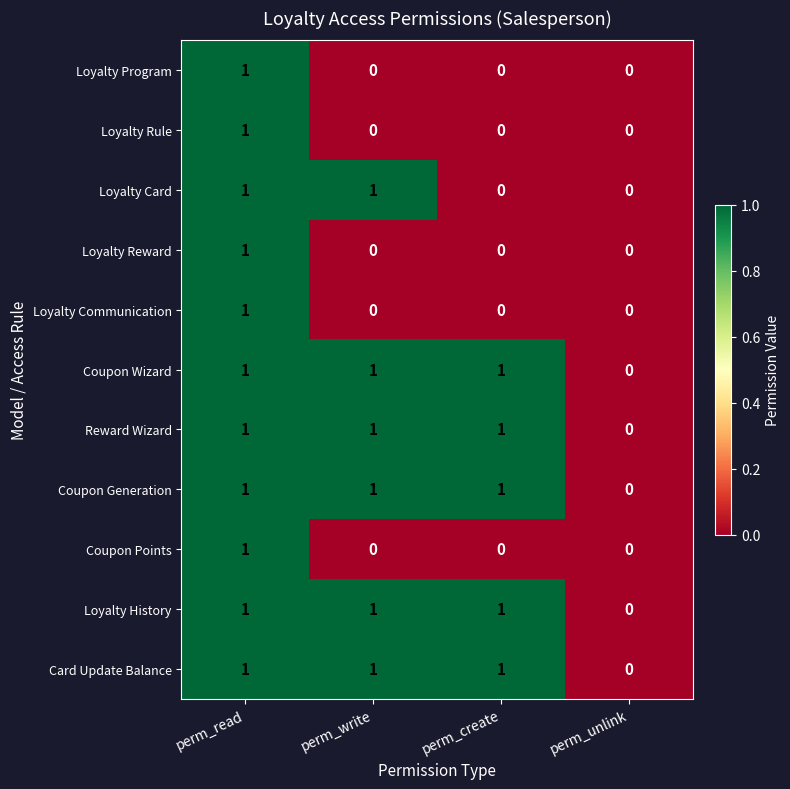

Which category has the lowest value in the Card Update Balance series?

perm_unlink